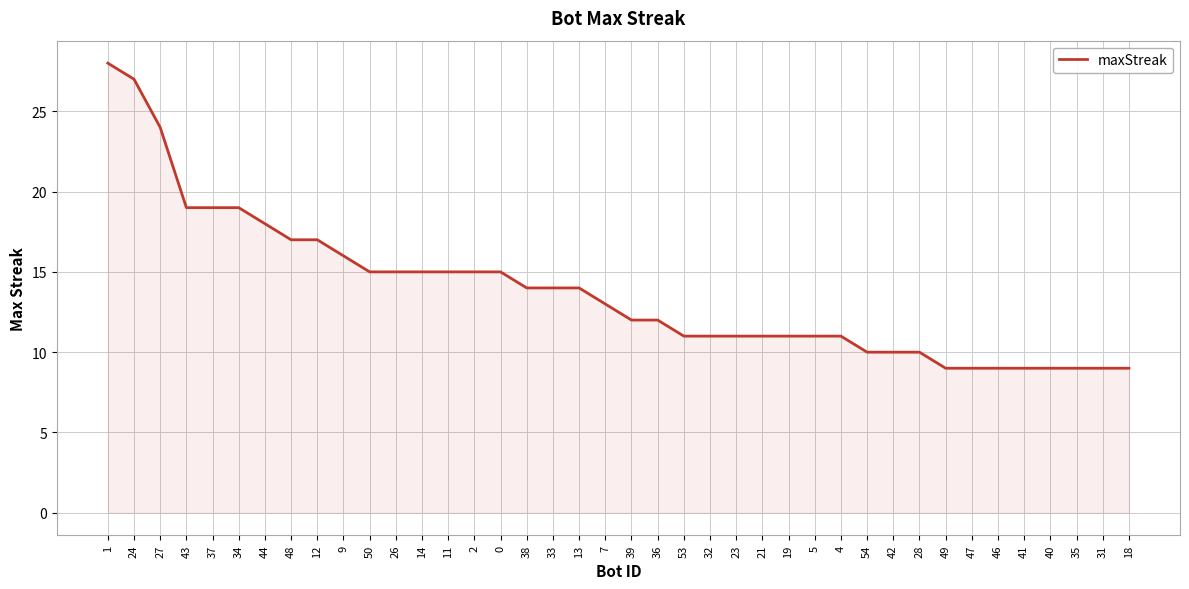

What position from the right is 4?

12